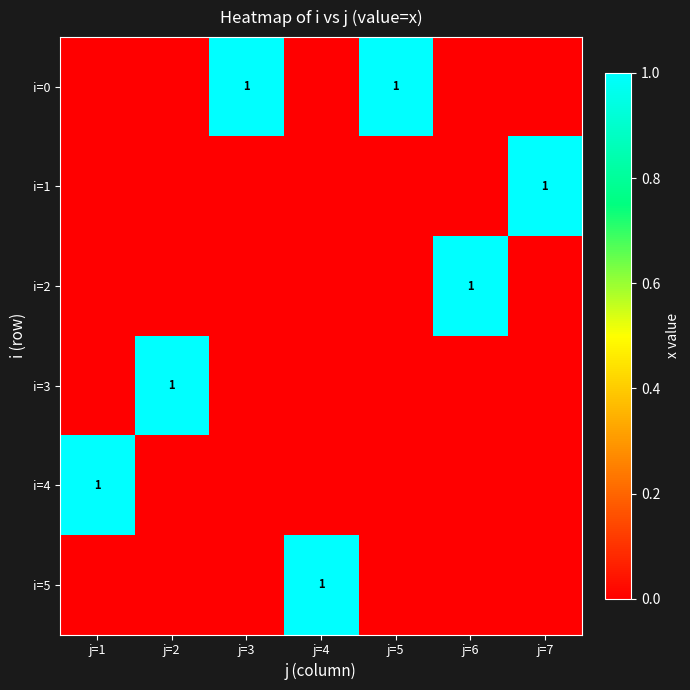

True or false: i=4 has a value of 1 at j=1.

True